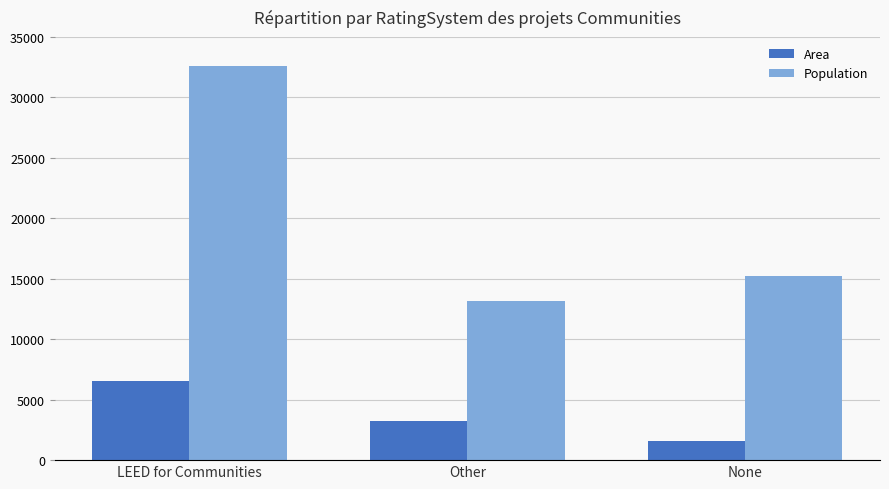

Where is Population nearest to the value 22869?

None